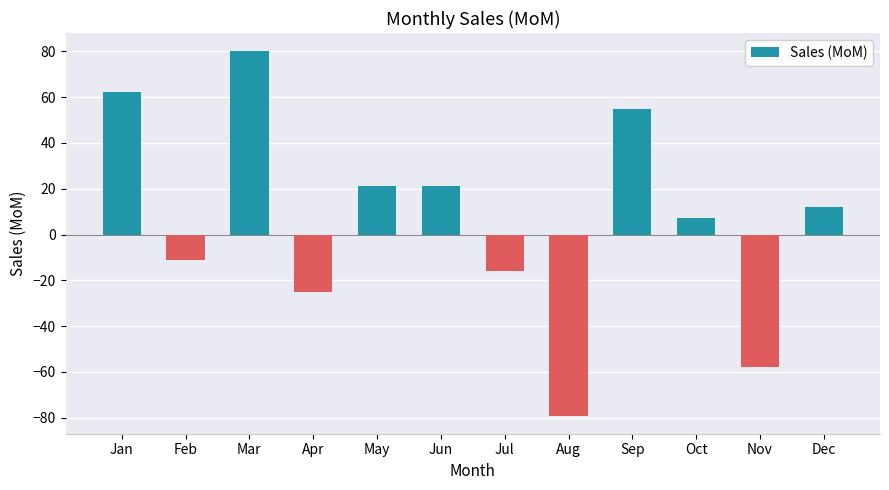

At which category does the chart reach its minimum across all series?

Aug